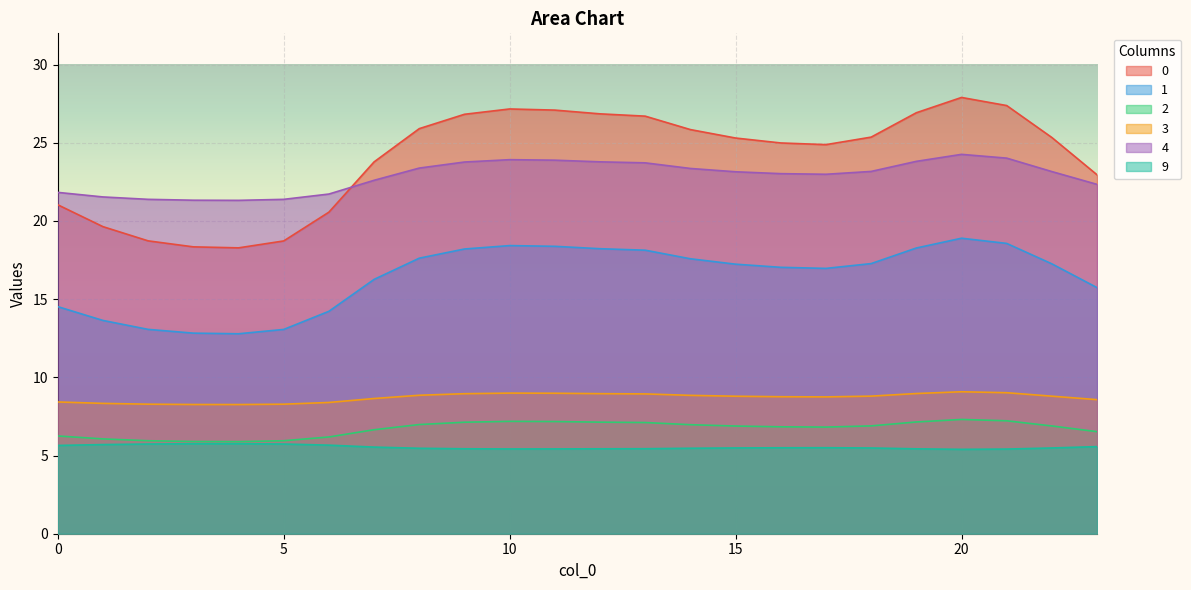

List the labels in order of 0 value, largest first.

20, 21, 10, 11, 19, 12, 9, 13, 8, 14, 18, 22, 15, 16, 17, 7, 23, 0, 6, 1, 2, 5, 3, 4